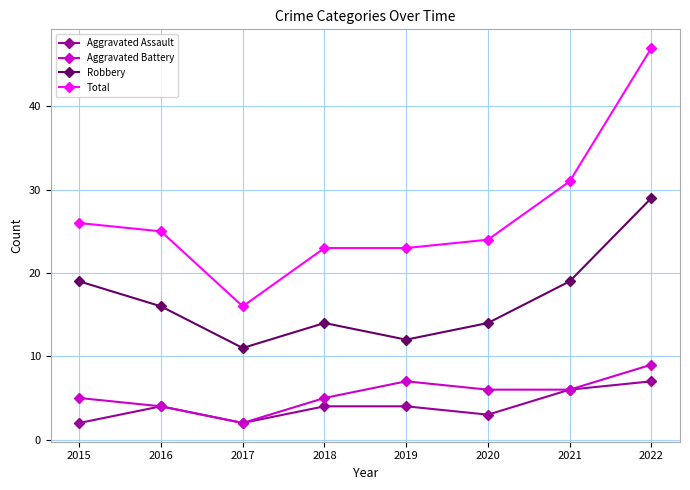

What is the average value of the Total series?

27